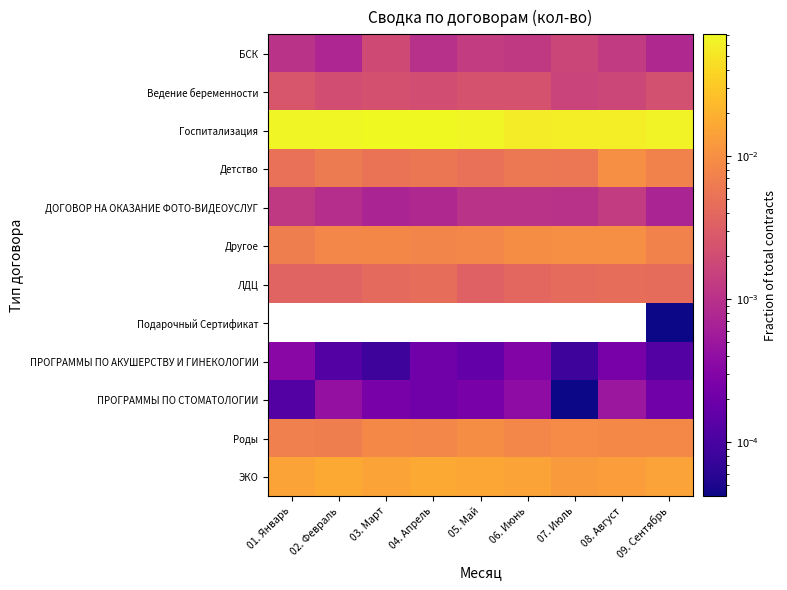

Reading left to right, transcribe all the data shown in this chart.

БСК: 01. Январь=0.0	02. Февраль=0.0	03. Март=0.0	04. Апрель=0.0	05. Май=0.0	06. Июнь=0.0	07. Июль=0.0	08. Август=0.0	09. Сентябрь=0.0
Ведение беременности: 01. Январь=0.0	02. Февраль=0.0	03. Март=0.0	04. Апрель=0.0	05. Май=0.0	06. Июнь=0.0	07. Июль=0.0	08. Август=0.0	09. Сентябрь=0.0
Госпитализация: 01. Январь=0.1	02. Февраль=0.1	03. Март=0.1	04. Апрель=0.1	05. Май=0.1	06. Июнь=0.1	07. Июль=0.1	08. Август=0.1	09. Сентябрь=0.1
Детство: 01. Январь=0.0	02. Февраль=0.0	03. Март=0.0	04. Апрель=0.0	05. Май=0.0	06. Июнь=0.0	07. Июль=0.0	08. Август=0.0	09. Сентябрь=0.0
ДОГОВОР НА ОКАЗАНИЕ ФОТО-ВИДЕОУСЛУГ: 01. Январь=0.0	02. Февраль=0.0	03. Март=0.0	04. Апрель=0.0	05. Май=0.0	06. Июнь=0.0	07. Июль=0.0	08. Август=0.0	09. Сентябрь=0.0
Другое: 01. Январь=0.0	02. Февраль=0.0	03. Март=0.0	04. Апрель=0.0	05. Май=0.0	06. Июнь=0.0	07. Июль=0.0	08. Август=0.0	09. Сентябрь=0.0
ЛДЦ: 01. Январь=0.0	02. Февраль=0.0	03. Март=0.0	04. Апрель=0.0	05. Май=0.0	06. Июнь=0.0	07. Июль=0.0	08. Август=0.0	09. Сентябрь=0.0
Подарочный Сертификат: 01. Январь=0.0	02. Февраль=0.0	03. Март=0.0	04. Апрель=0.0	05. Май=0.0	06. Июнь=0.0	07. Июль=0.0	08. Август=0.0	09. Сентябрь=0.0
ПРОГРАММЫ ПО АКУШЕРСТВУ И ГИНЕКОЛОГИИ: 01. Январь=0.0	02. Февраль=0.0	03. Март=0.0	04. Апрель=0.0	05. Май=0.0	06. Июнь=0.0	07. Июль=0.0	08. Август=0.0	09. Сентябрь=0.0
ПРОГРАММЫ ПО СТОМАТОЛОГИИ: 01. Январь=0.0	02. Февраль=0.0	03. Март=0.0	04. Апрель=0.0	05. Май=0.0	06. Июнь=0.0	07. Июль=0.0	08. Август=0.0	09. Сентябрь=0.0
Роды: 01. Январь=0.0	02. Февраль=0.0	03. Март=0.0	04. Апрель=0.0	05. Май=0.0	06. Июнь=0.0	07. Июль=0.0	08. Август=0.0	09. Сентябрь=0.0
ЭКО: 01. Январь=0.0	02. Февраль=0.0	03. Март=0.0	04. Апрель=0.0	05. Май=0.0	06. Июнь=0.0	07. Июль=0.0	08. Август=0.0	09. Сентябрь=0.0